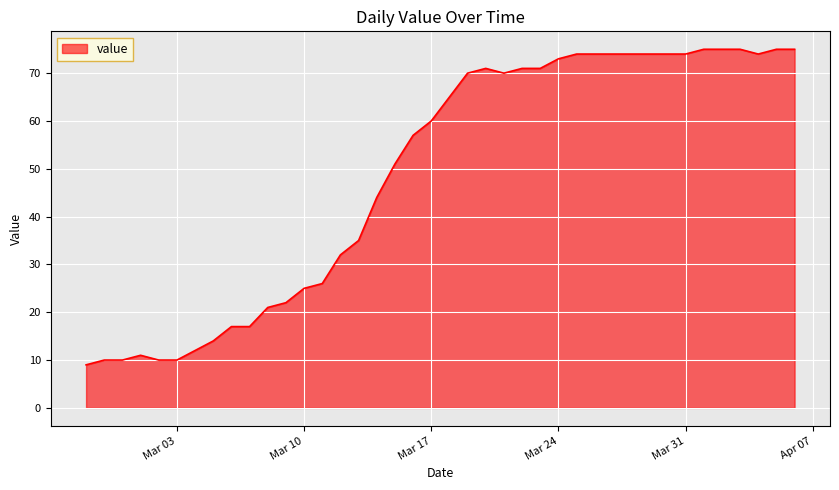

What is the difference between the maximum and minimum values?

66